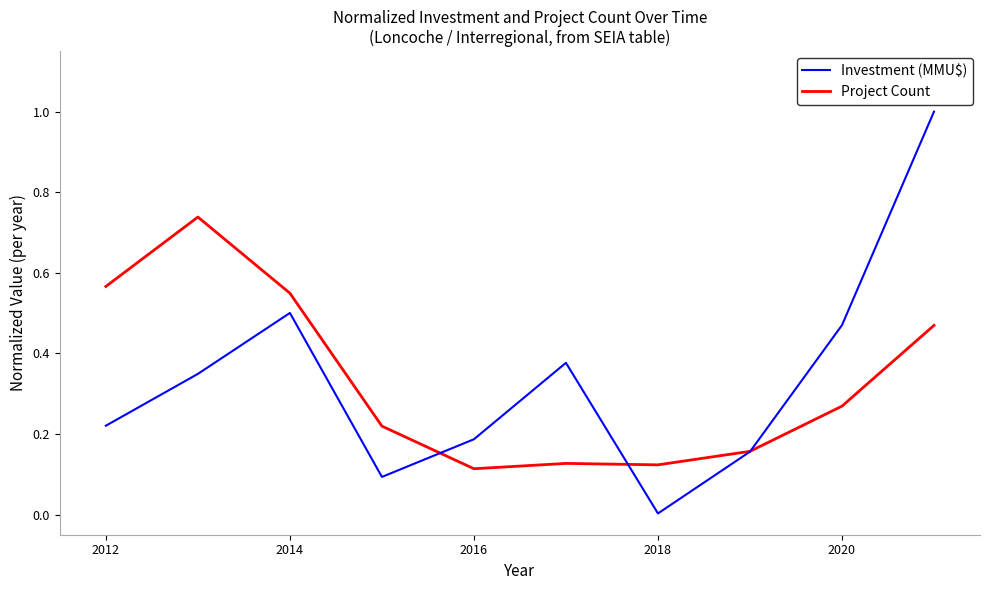

Rank the series by their maximum value, from lowest to highest.

Project Count, Investment (MMU$)